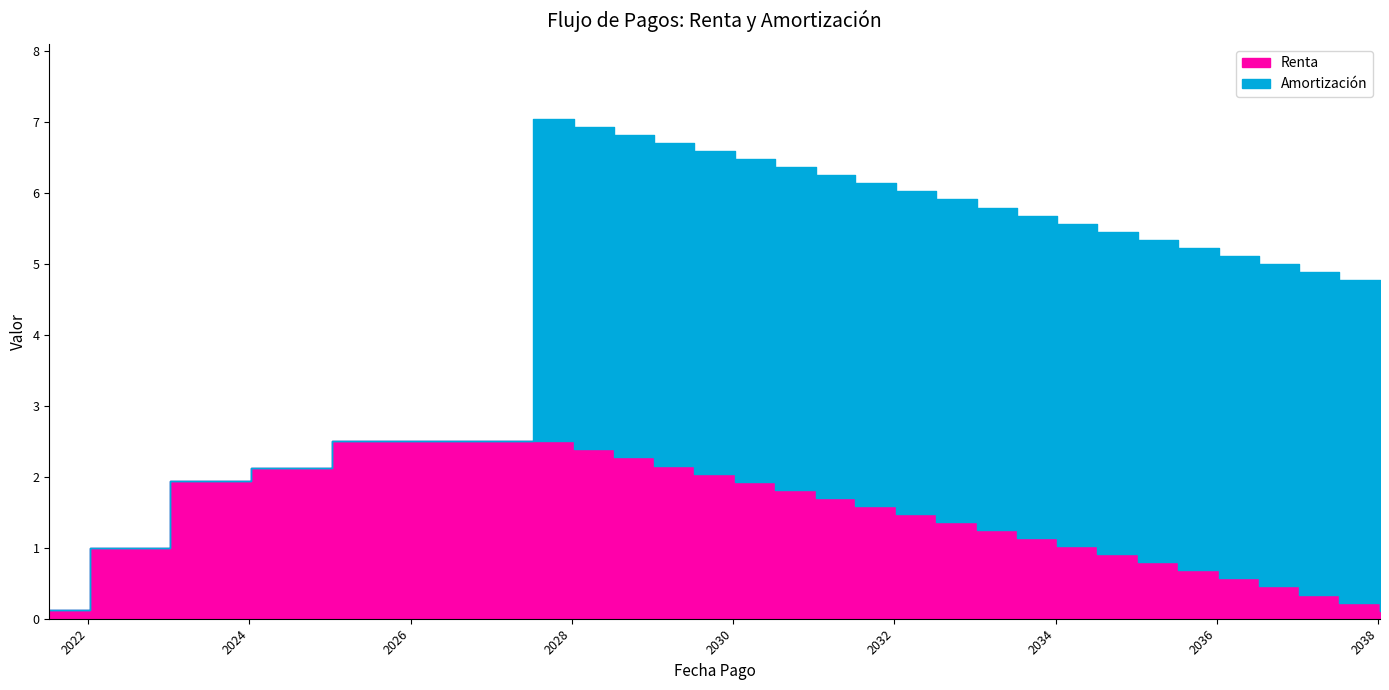

Where do Renta and Amortización first cross each other?

2027-01-09 and 2027-07-09